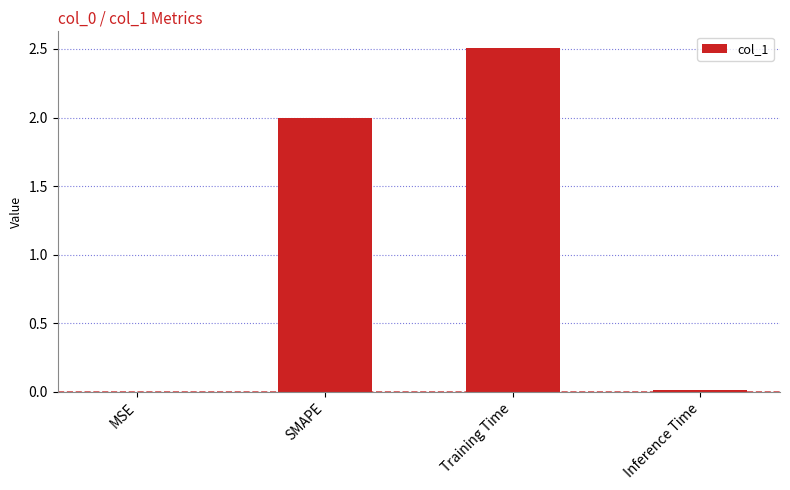

What is the maximum value shown in the chart?

2.5